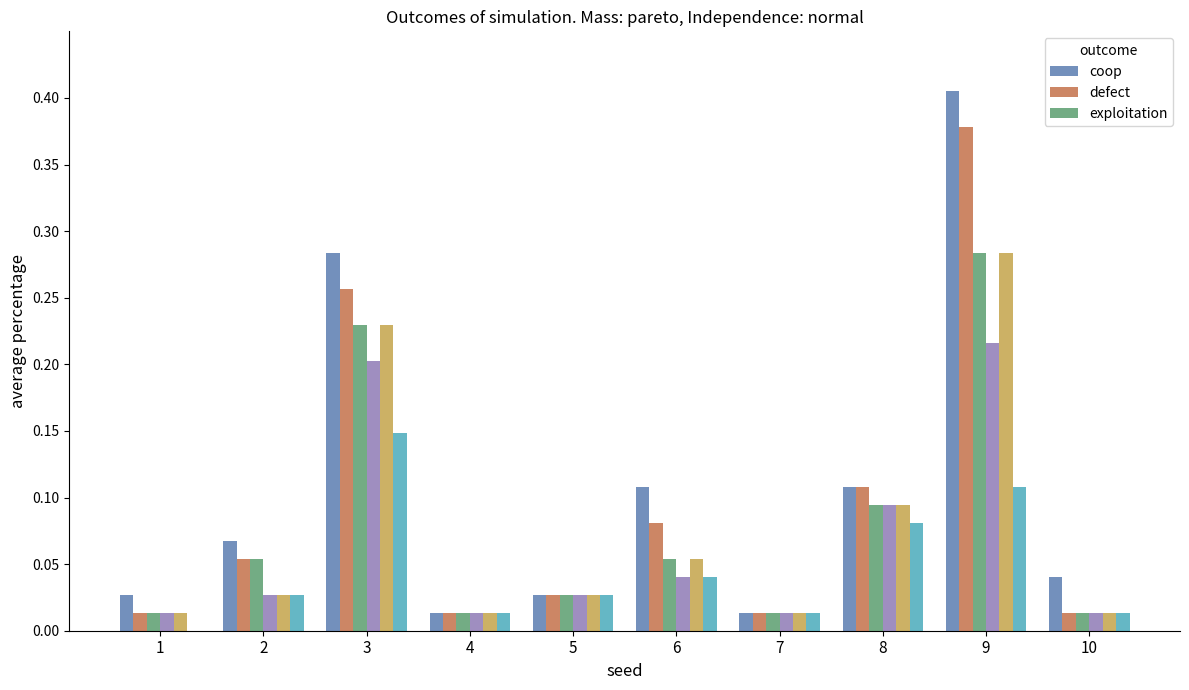

At which category is the sum across all series the highest?

9